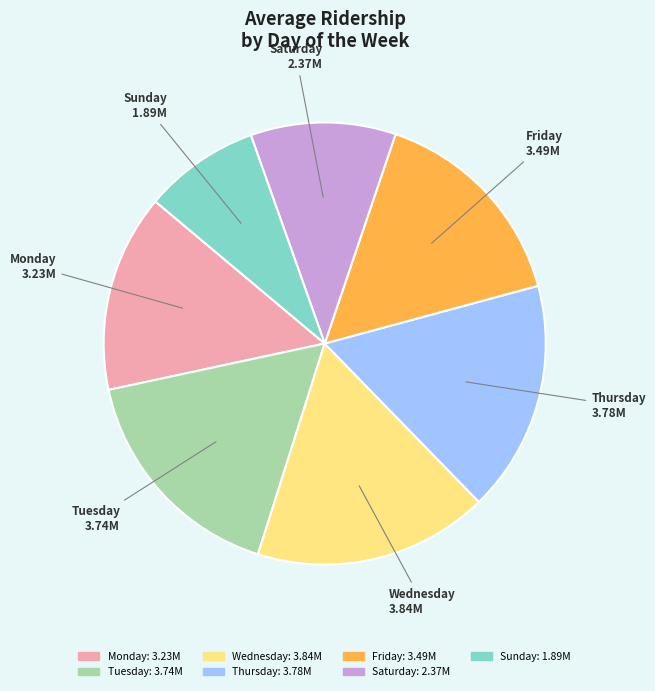

Does Saturday represent more than half of the total?

No